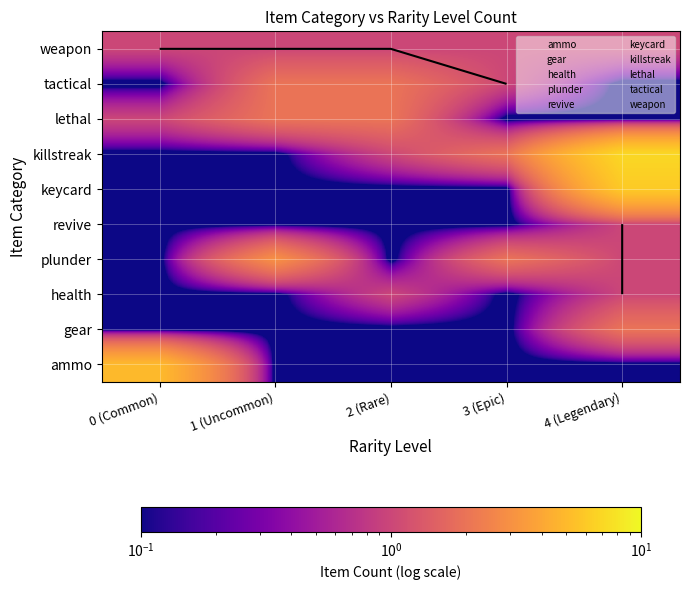

Rank the series at 2 (Rare) from lowest to highest value.

ammo, gear, plunder, revive, keycard, health, killstreak, weapon, lethal, tactical